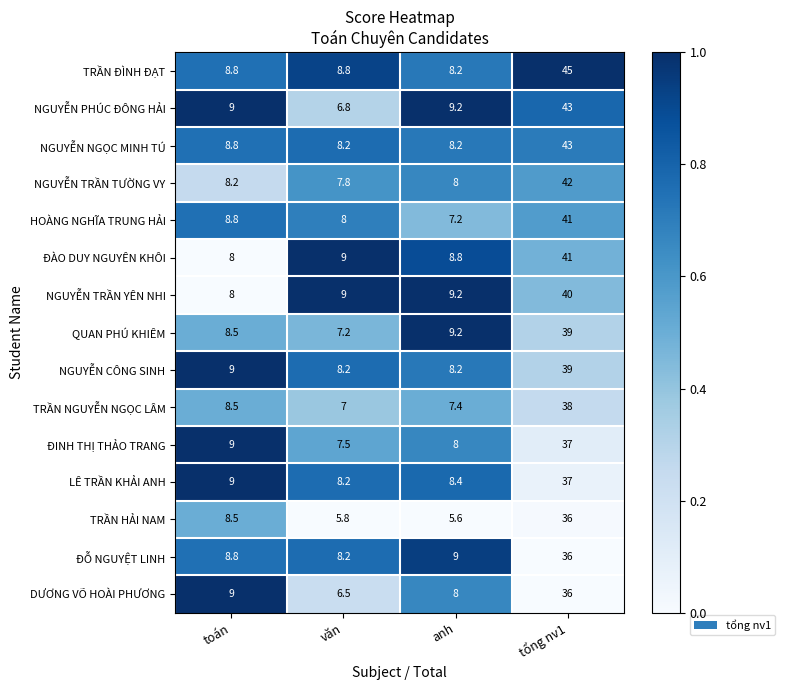

The TRẦN NGUYỄN NGỌC LÂM series shows 3.6 at toán. True or false?

False